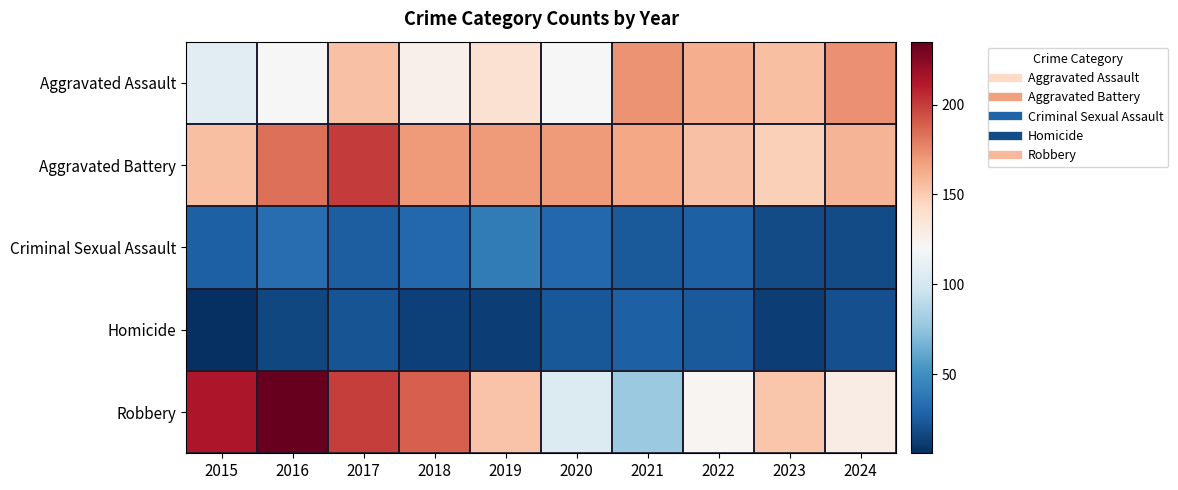

What is the smallest value displayed?

6